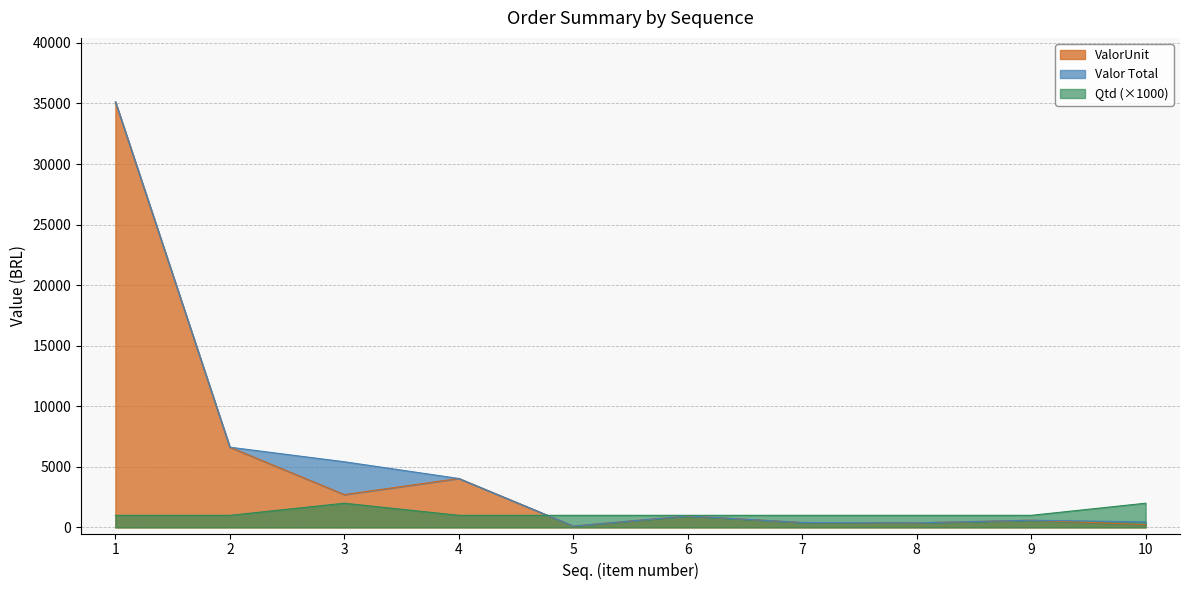

What is the difference between the maximum and minimum values in the Valor Total series?

35025.3